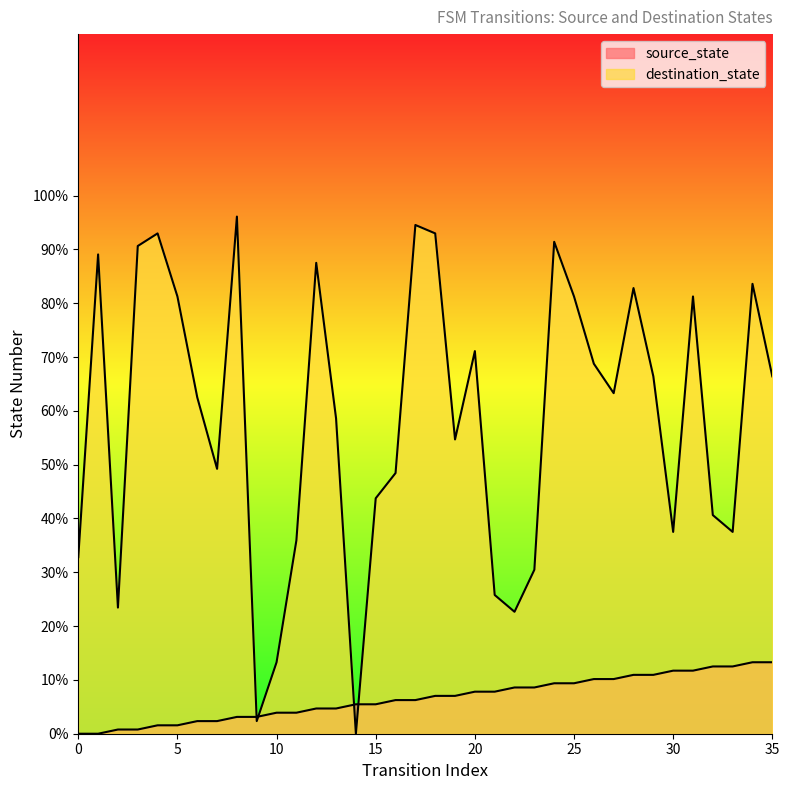

At which label does destination_state first exceed 63?

1